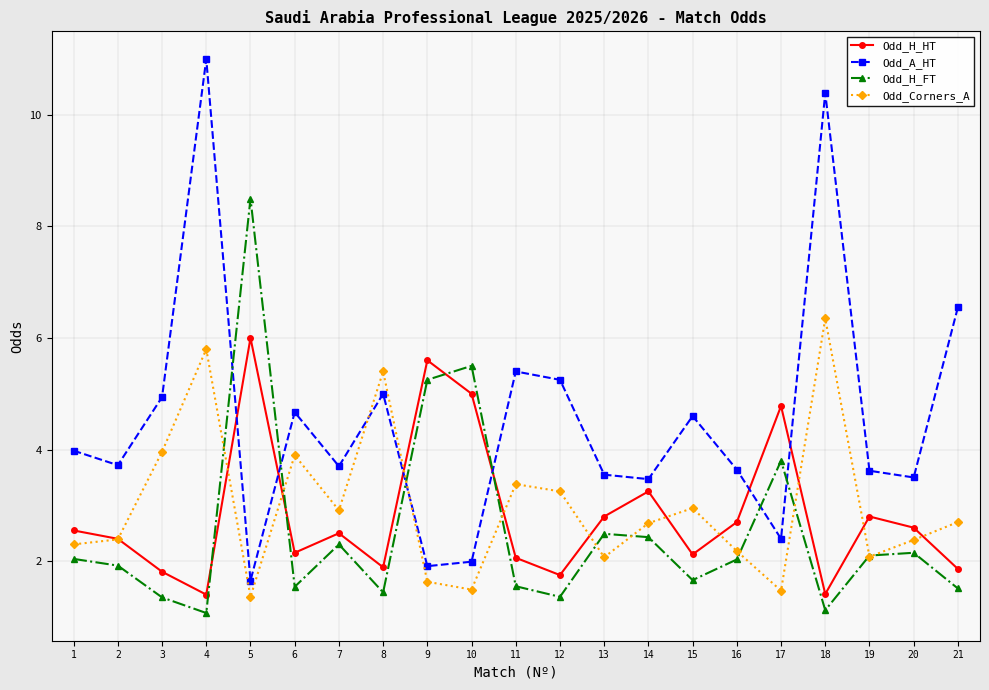

What is the sum of the Odd_A_HT values at 17 and 18?

12.8